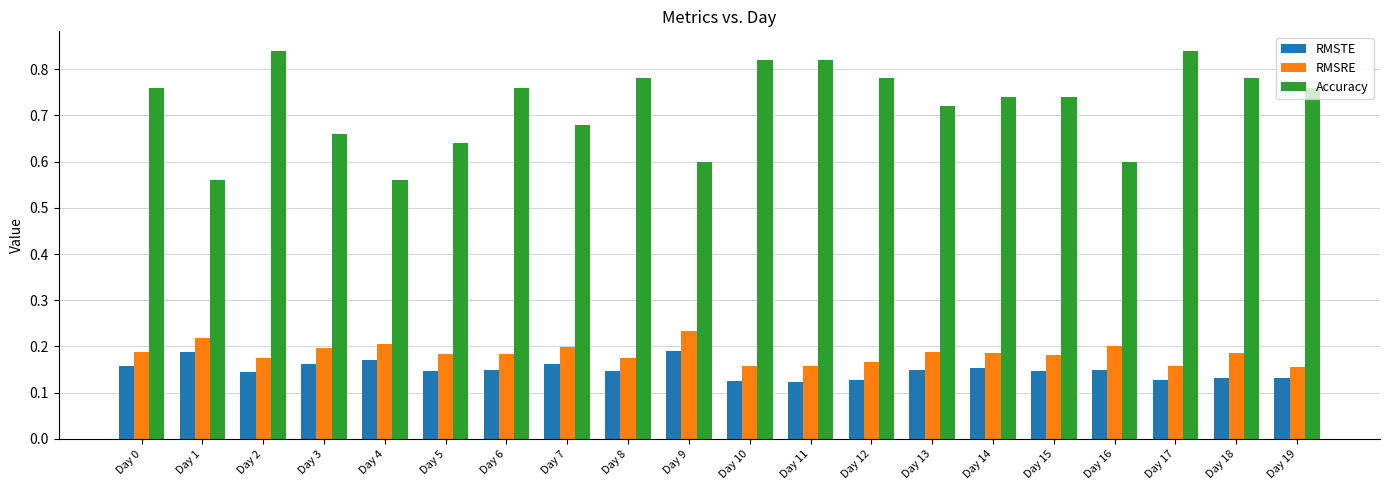

How many series are shown in this chart?

3